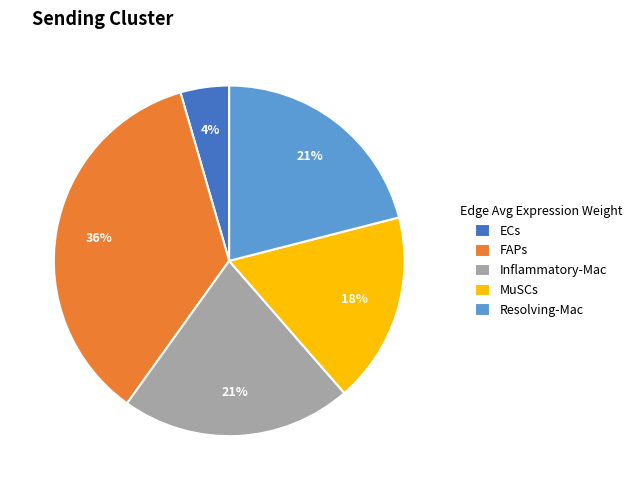

Between Resolving-Mac and MuSCs, which is larger?

Resolving-Mac